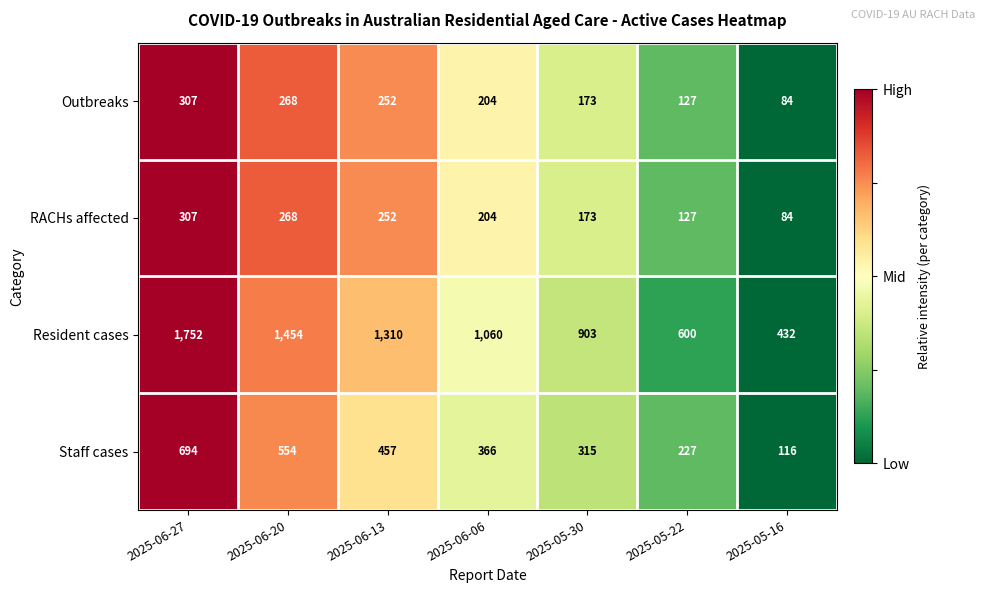

Reading left to right, transcribe all the data shown in this chart.

Outbreaks: 2025-06-27=307	2025-06-20=268	2025-06-13=252	2025-06-06=204	2025-05-30=173	2025-05-22=127	2025-05-16=84
RACHs affected: 2025-06-27=307	2025-06-20=268	2025-06-13=252	2025-06-06=204	2025-05-30=173	2025-05-22=127	2025-05-16=84
Resident cases: 2025-06-27=1752	2025-06-20=1454	2025-06-13=1310	2025-06-06=1060	2025-05-30=903	2025-05-22=600	2025-05-16=432
Staff cases: 2025-06-27=694	2025-06-20=554	2025-06-13=457	2025-06-06=366	2025-05-30=315	2025-05-22=227	2025-05-16=116